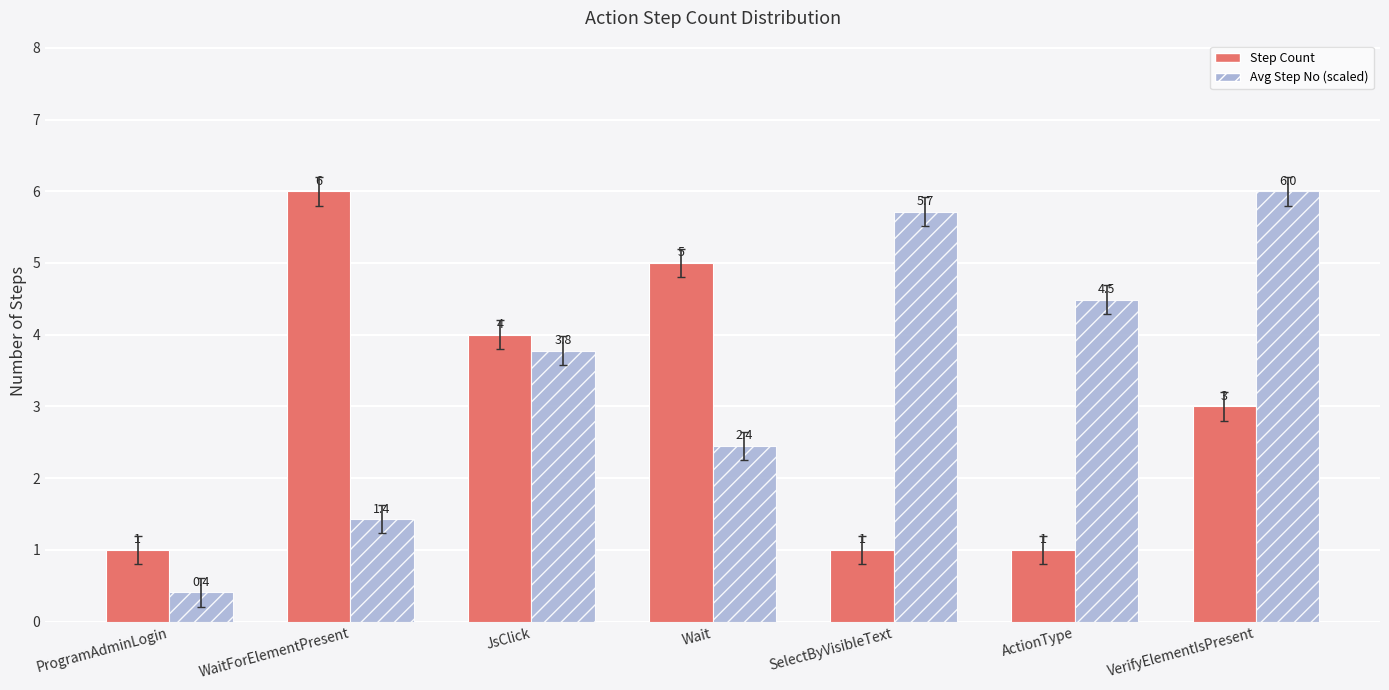

What are all the series names shown in the legend?

Step Count, Avg Step No (scaled)